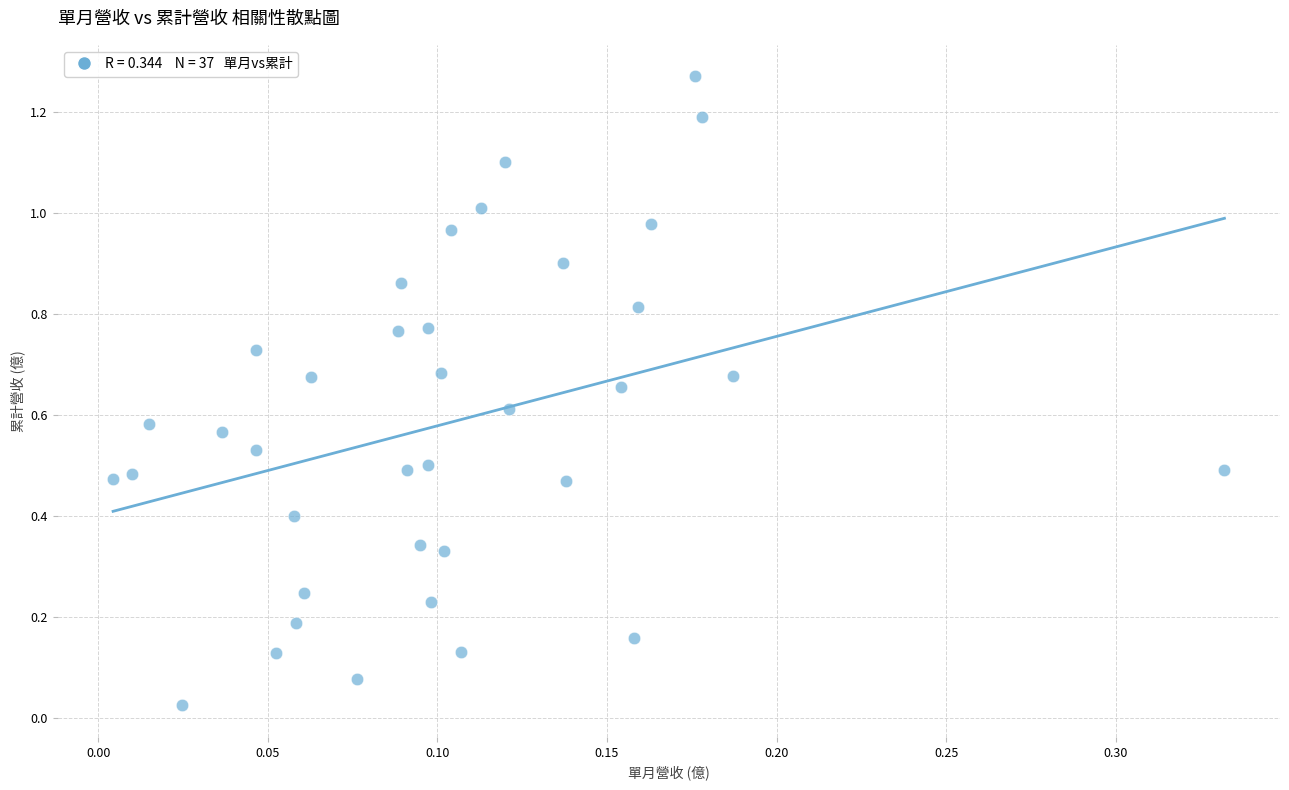

What is the range of Y values (max minus min)?

1.2